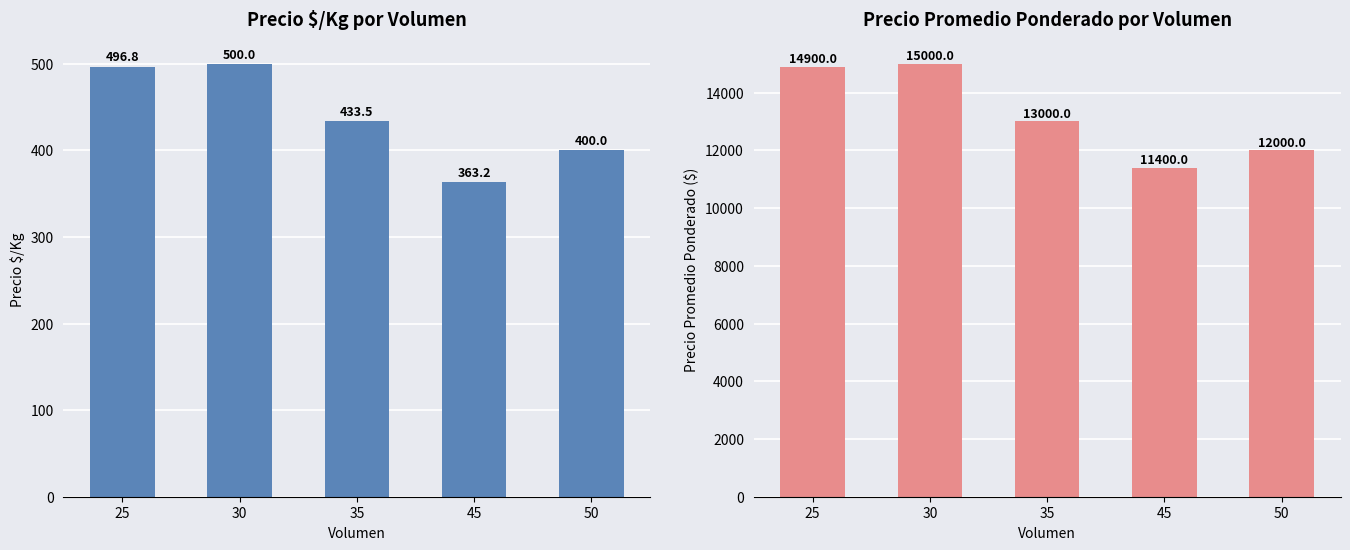

Which category has the highest value in the Precio promedio ponderado series?

30